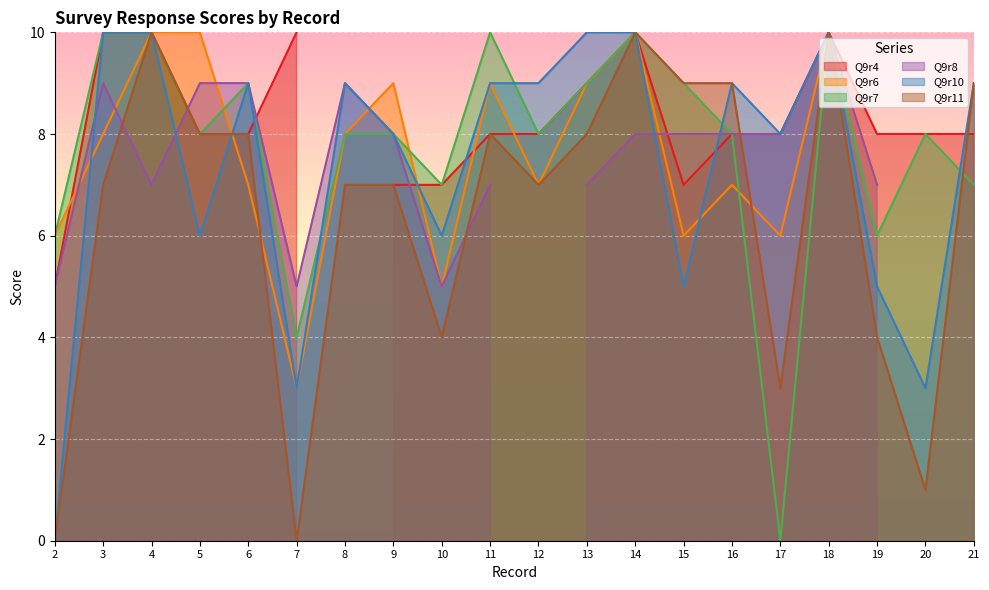

Rank the categories by Q9r7 value from lowest to highest.

17, 7, 2, 19, 10, 21, 5, 8, 9, 12, 16, 20, 6, 13, 15, 3, 4, 11, 14, 18